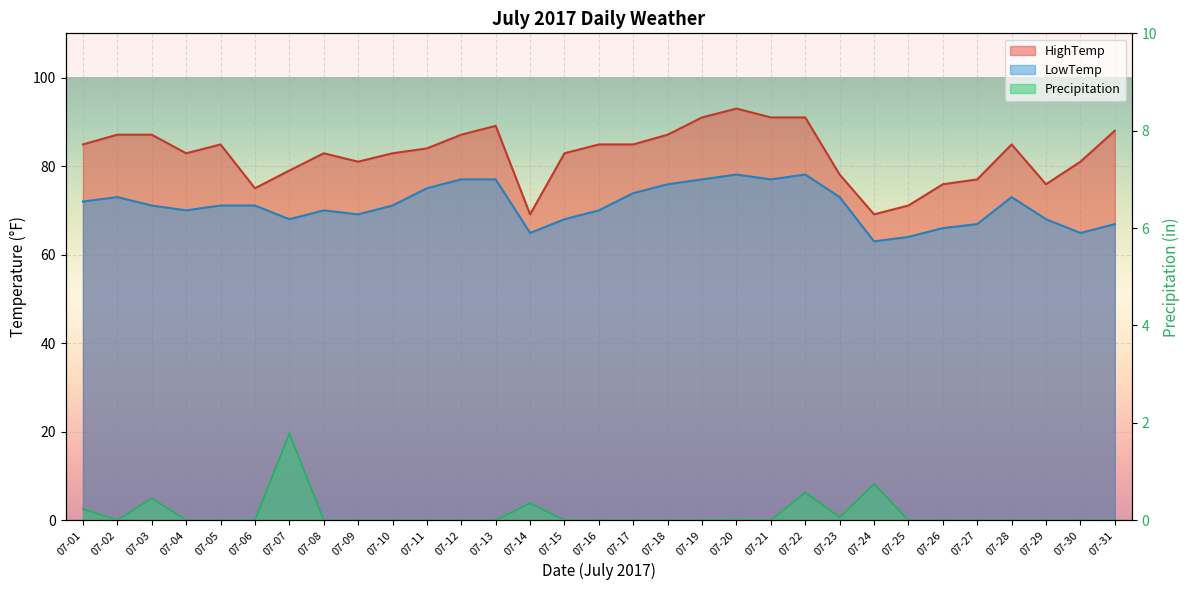

Is it true that HighTemp equals 22.7 at 07-12?

False